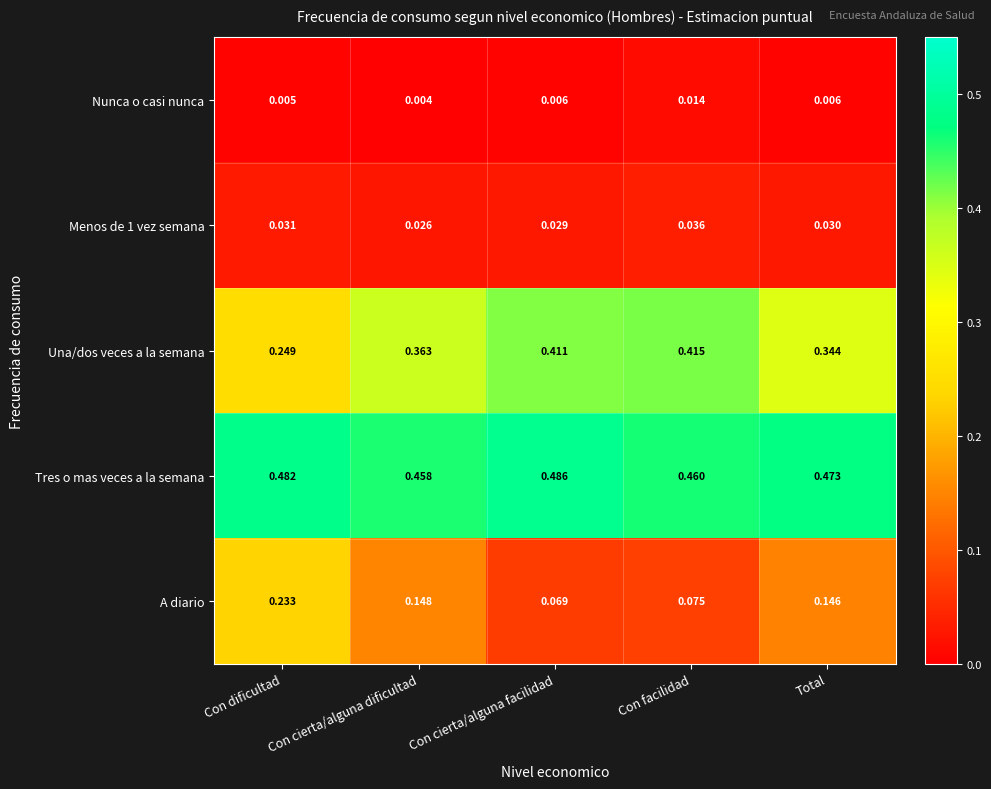

How many data points does each series have?

5